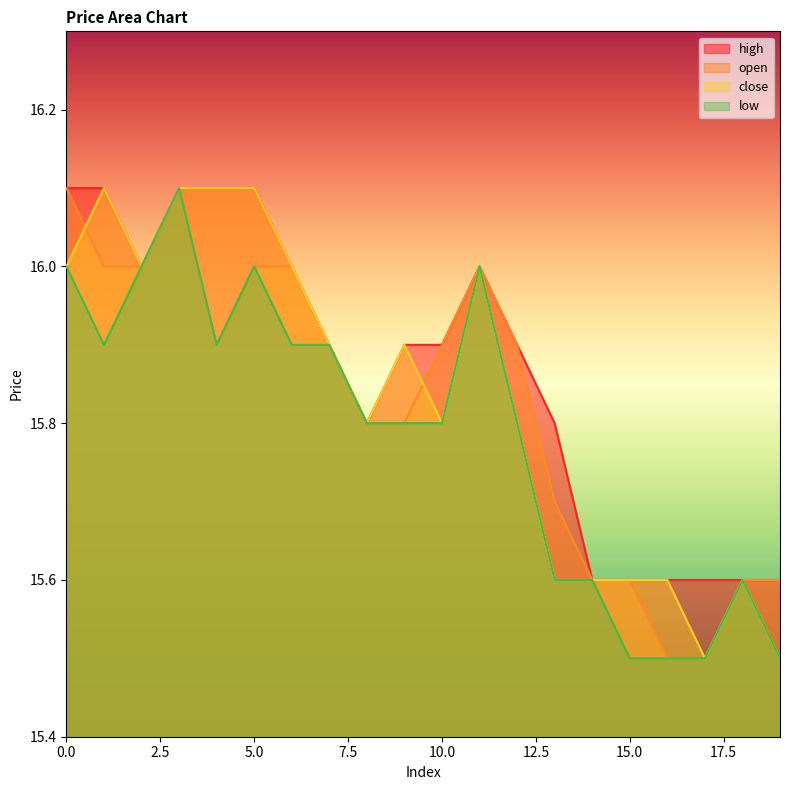

The value of open at 12 is 6.2. True or false?

False